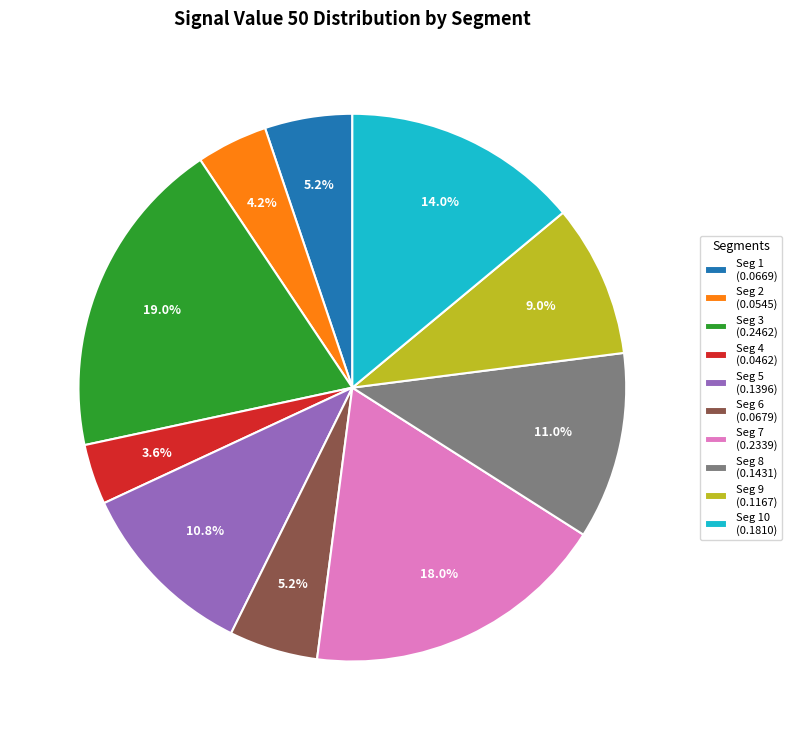

Does any single category account for the majority?

No